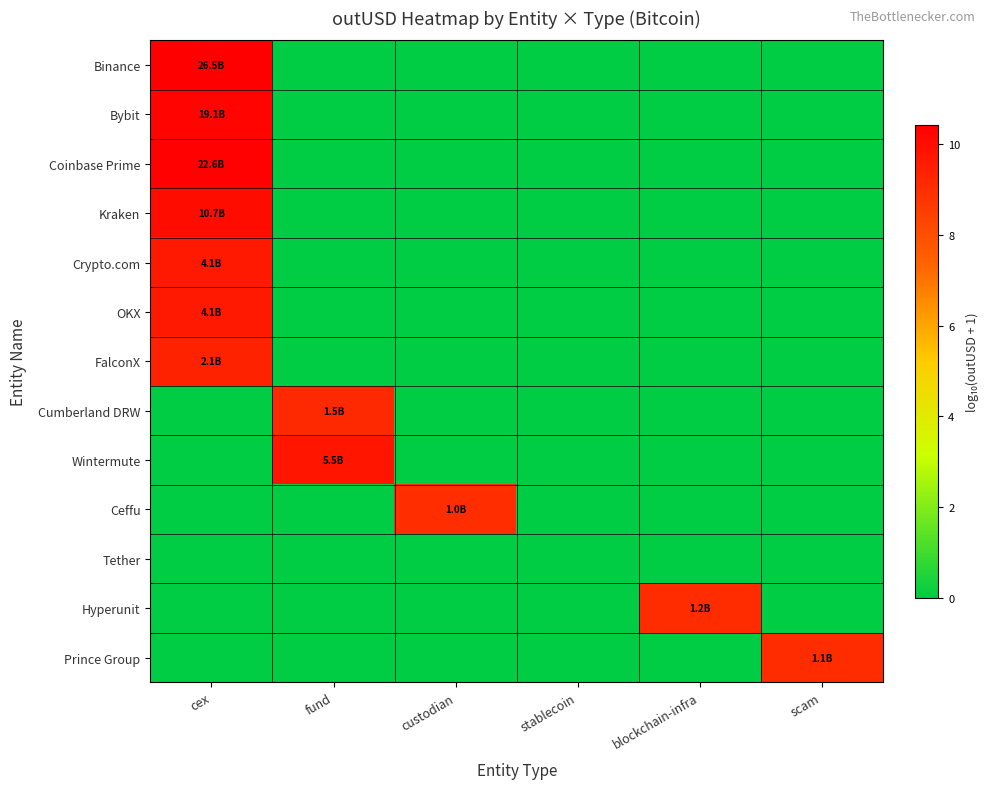

At how many categories does at least one series exceed 8?

5